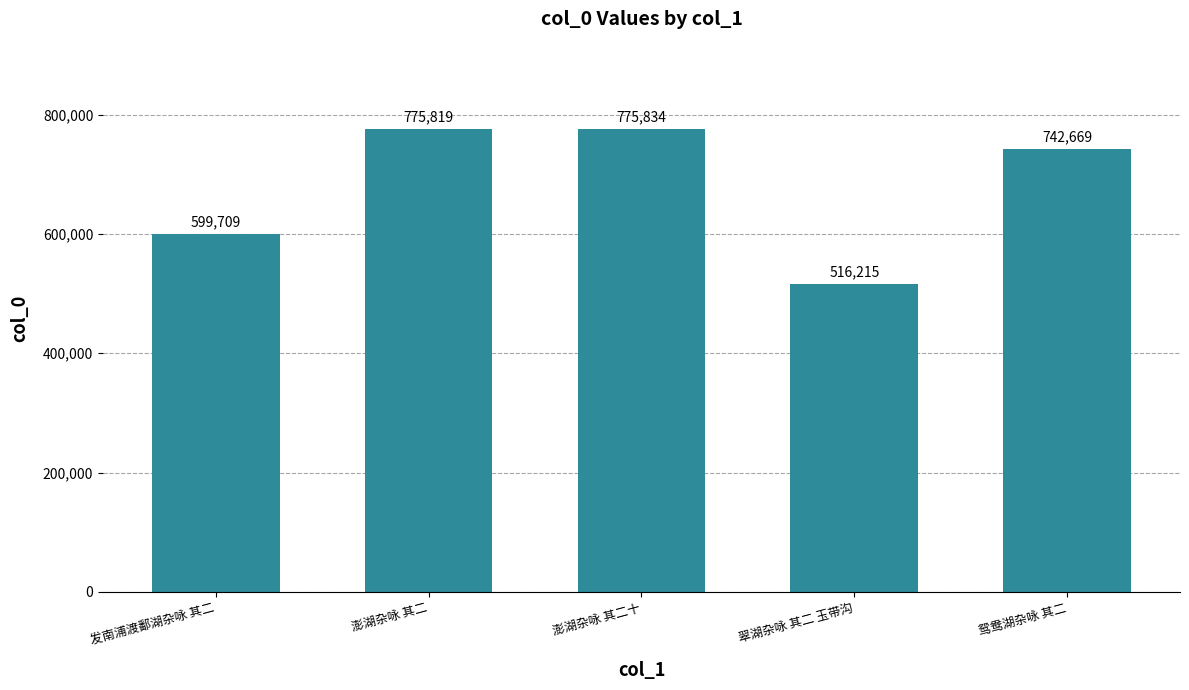

What is the sum of the values at 澎湖杂咏 其二十 and 鸳鸯湖杂咏 其二?

1518503